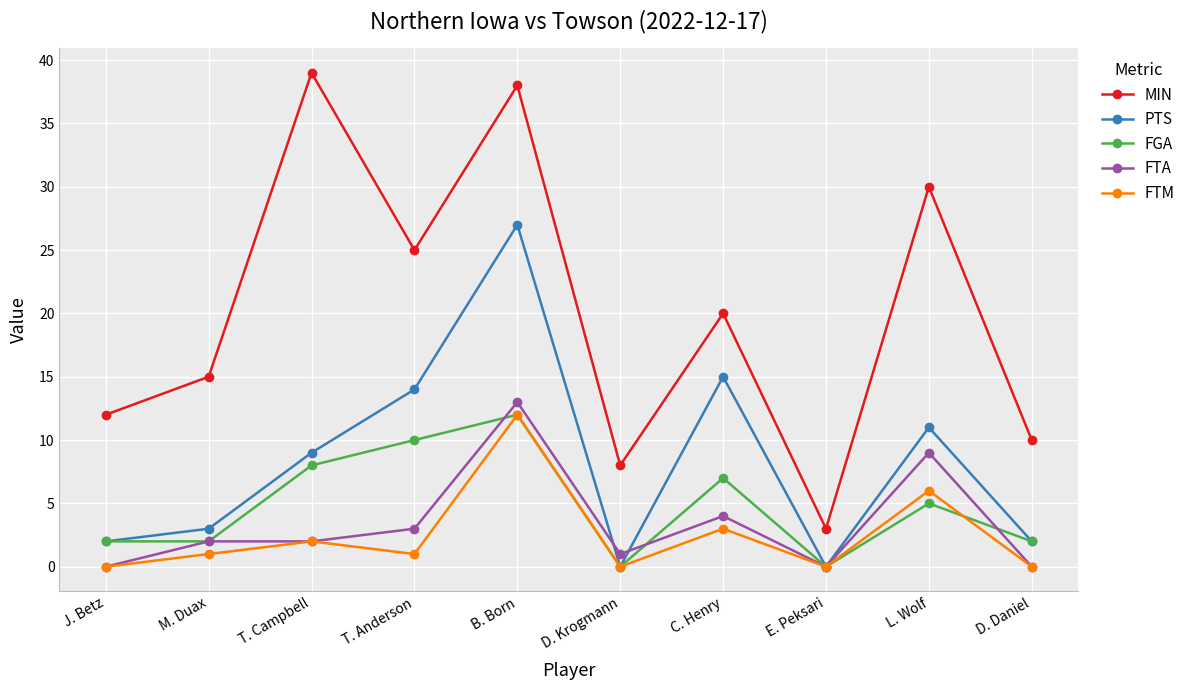

Read the PTS value at C. Henry.

15